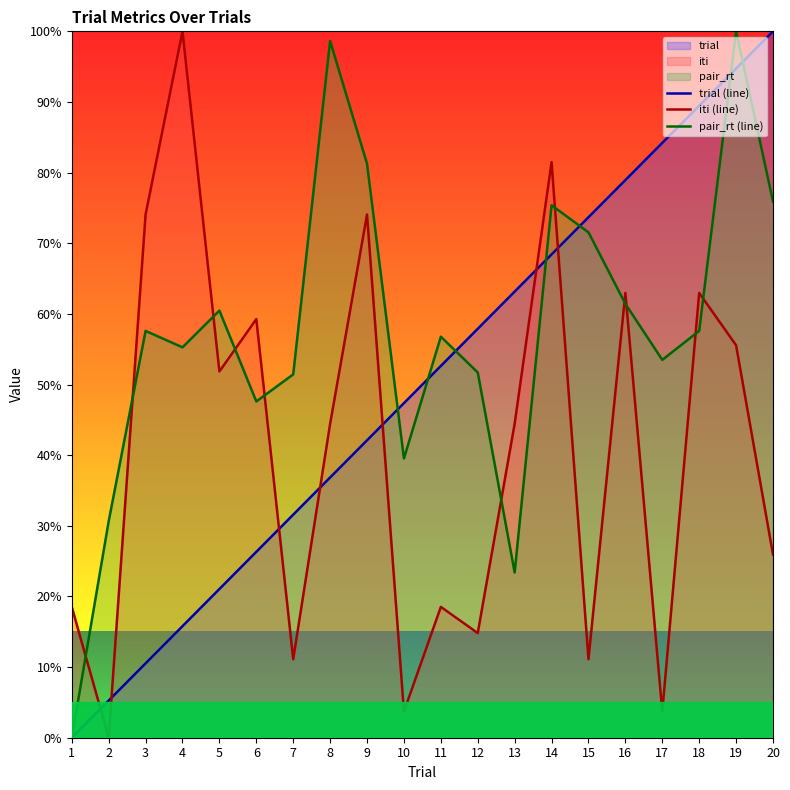

Rank the series at 17 from lowest to highest value.

iti (line), pair_rt (line), trial (line)